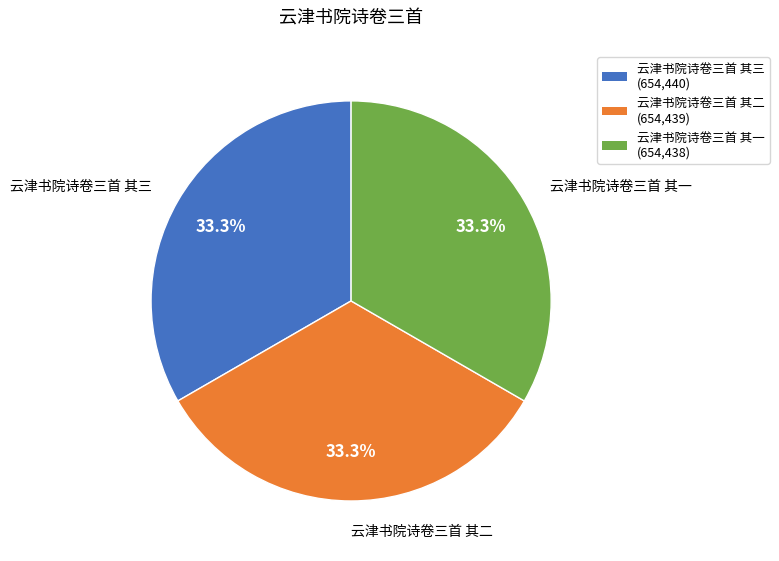

How many slices are in this pie chart?

3